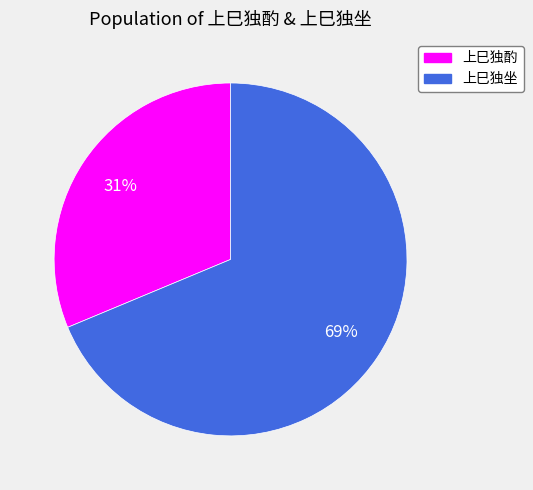

Which has a higher value, 上巳独坐 or 上巳独酌?

上巳独坐